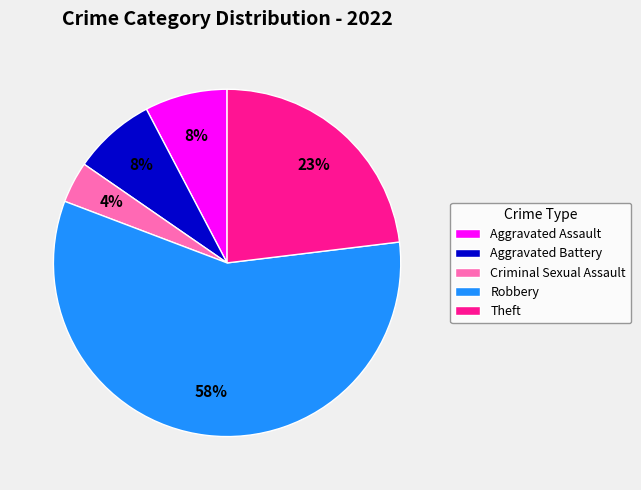

What is the smallest slice in the pie chart?

Criminal Sexual Assault